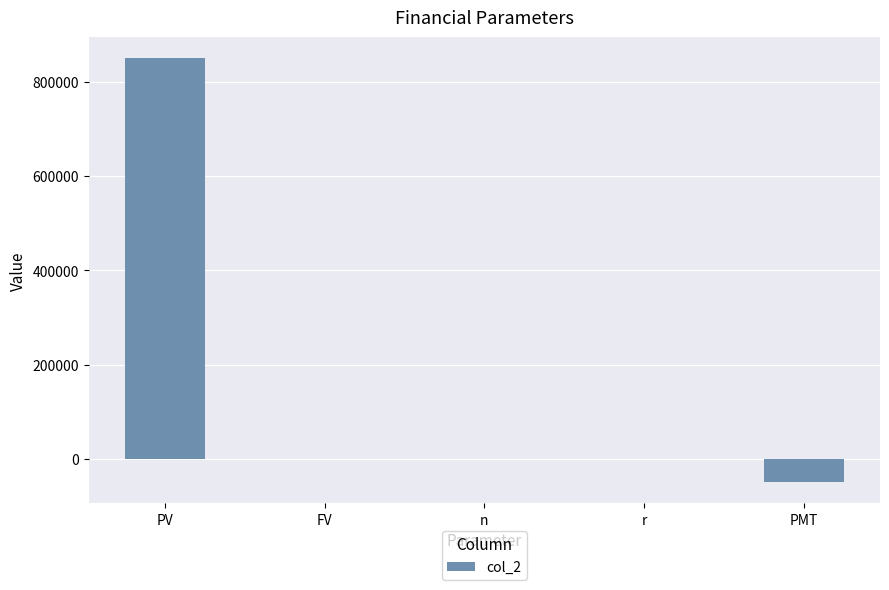

Which label corresponds to the largest value in the chart?

PV